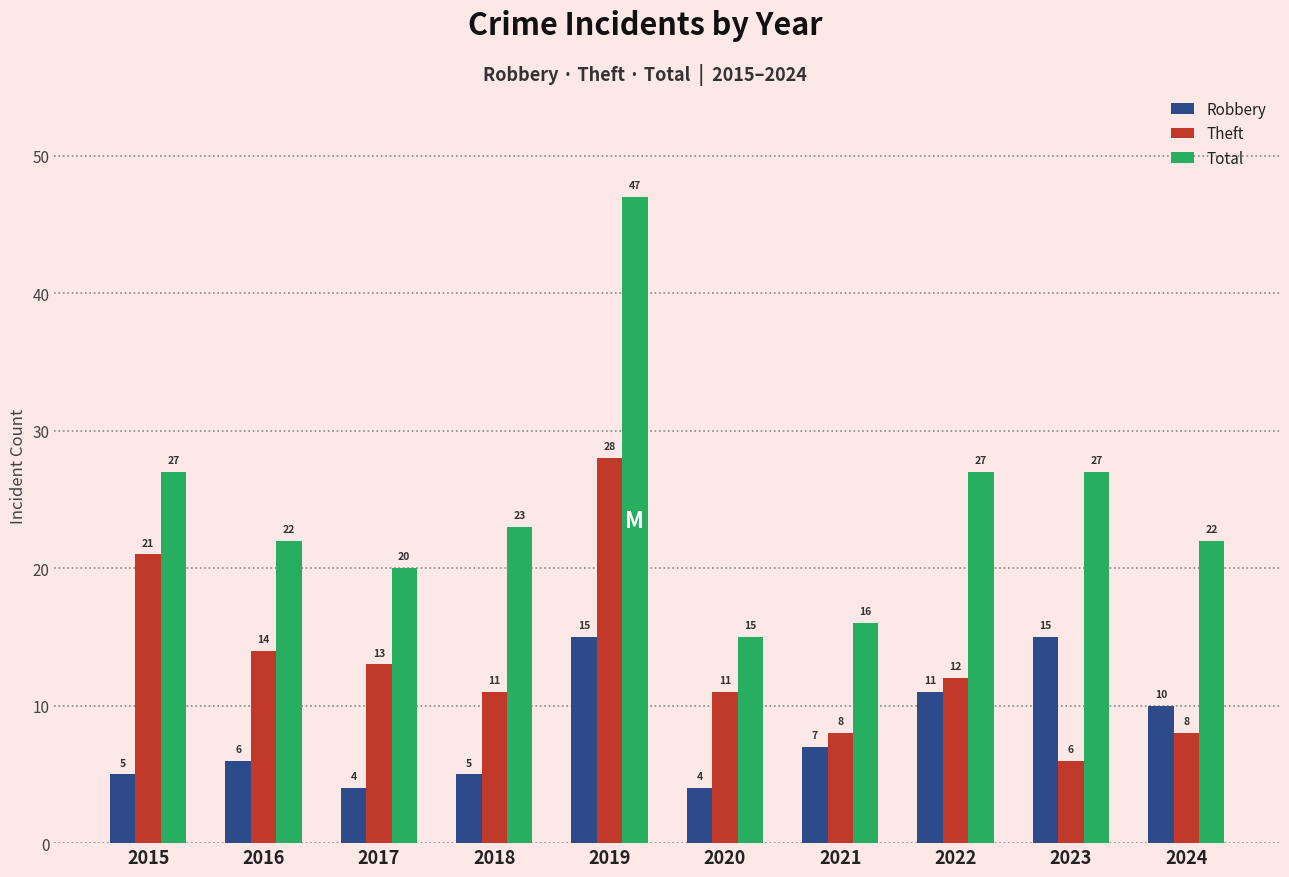

How many bars are there in total?

30